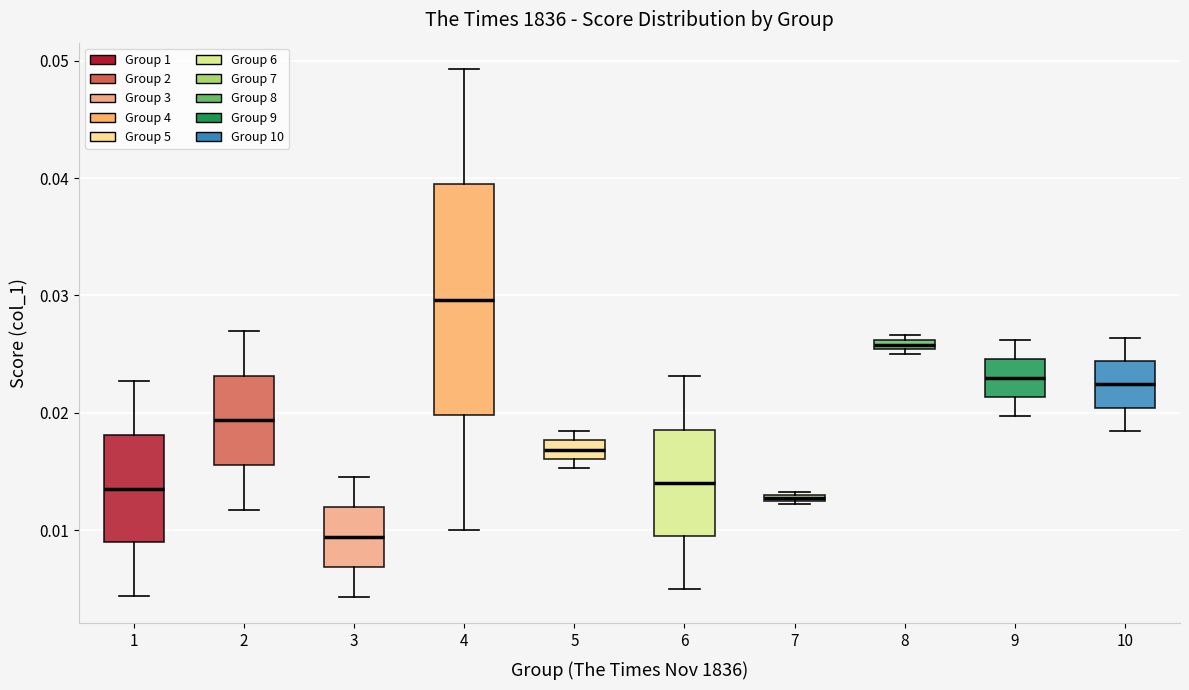

Comparing the boxes themselves (not the whiskers), which one is the tallest?

4